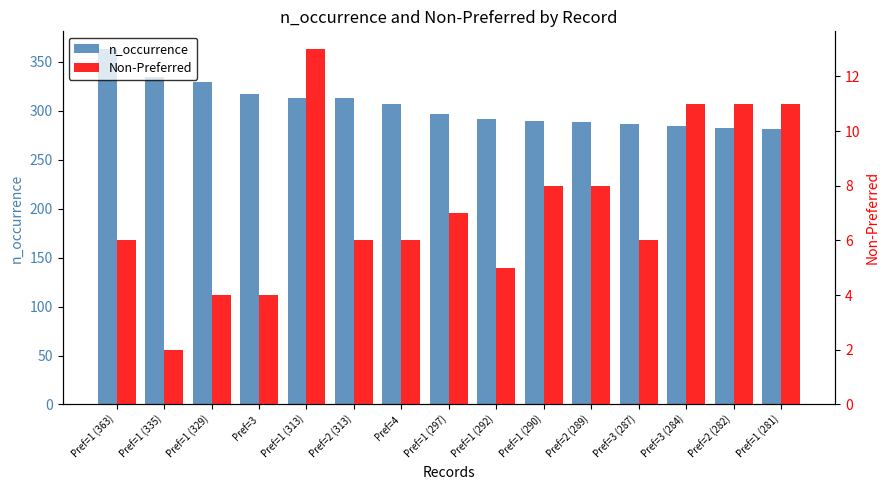

What is the value of the n_occurrence bar at the 9th from the left?

292